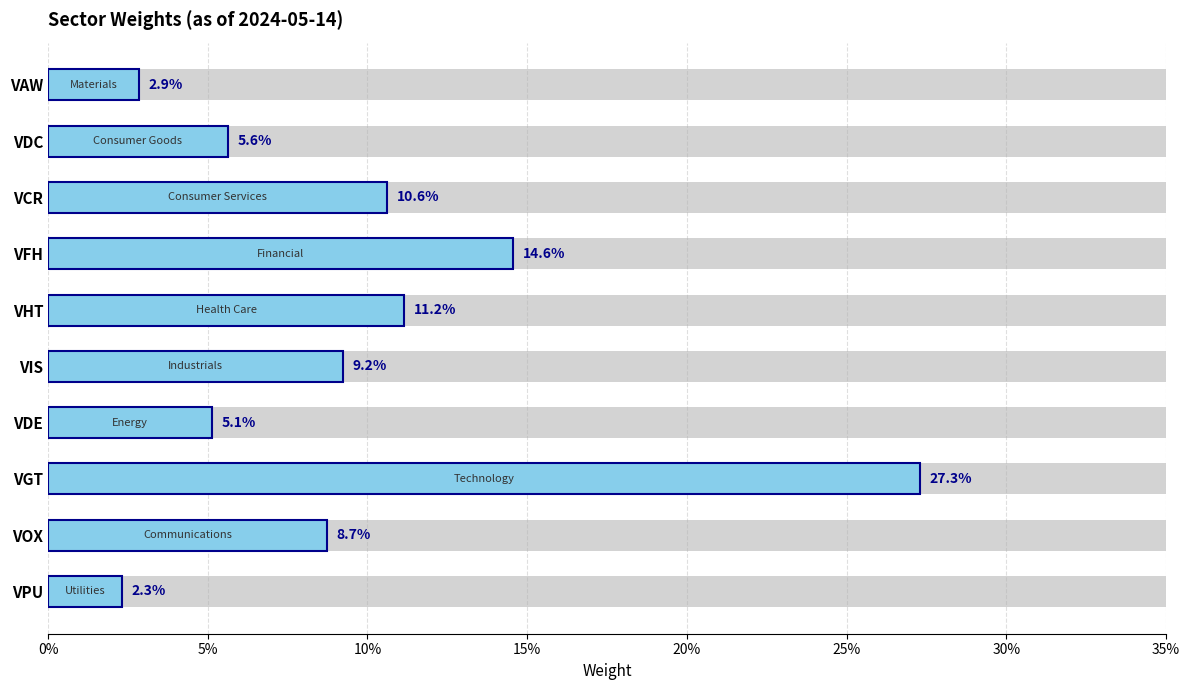

How many bars are there in total?

10